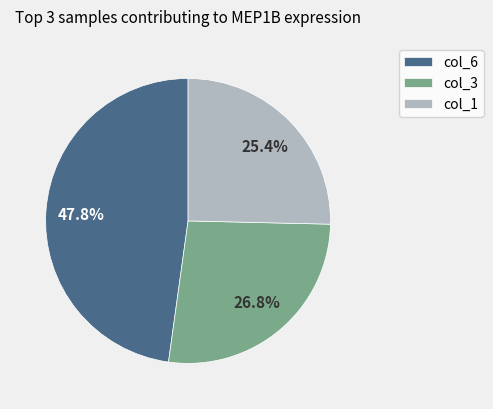

Rank the categories by value from highest to lowest.

col_6, col_3, col_1